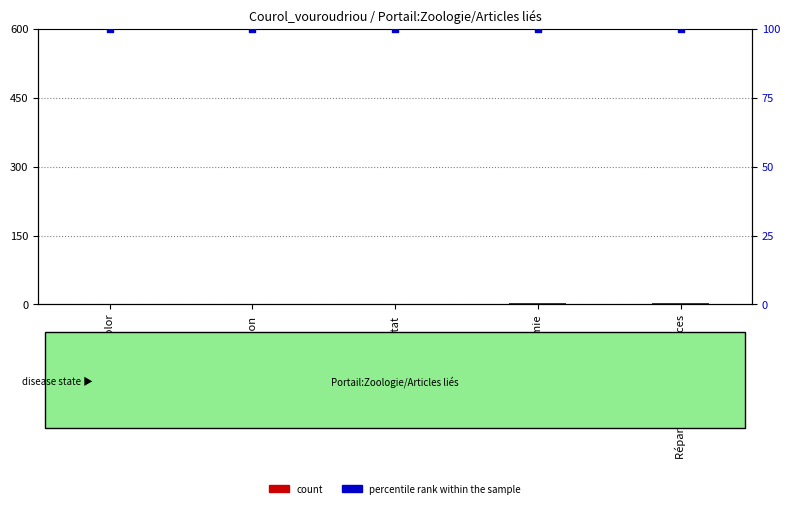

Which series has the widest spread of Y values?

count